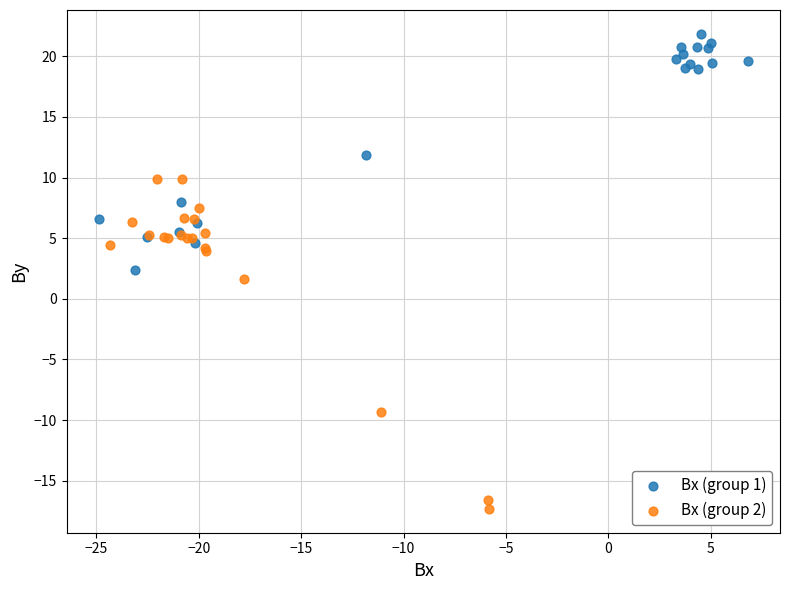

Which series has the widest spread of Y values?

Bx (group 2)